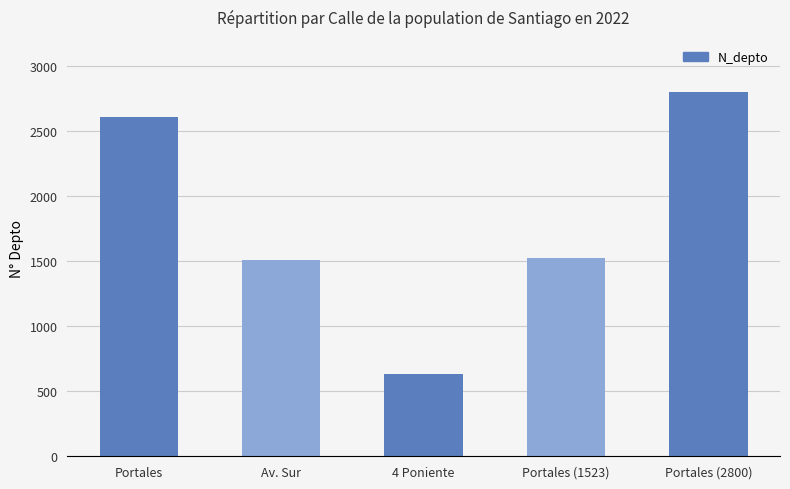

Reading left to right, list all the values displayed in this chart.

2608	1508	630	1523	2800